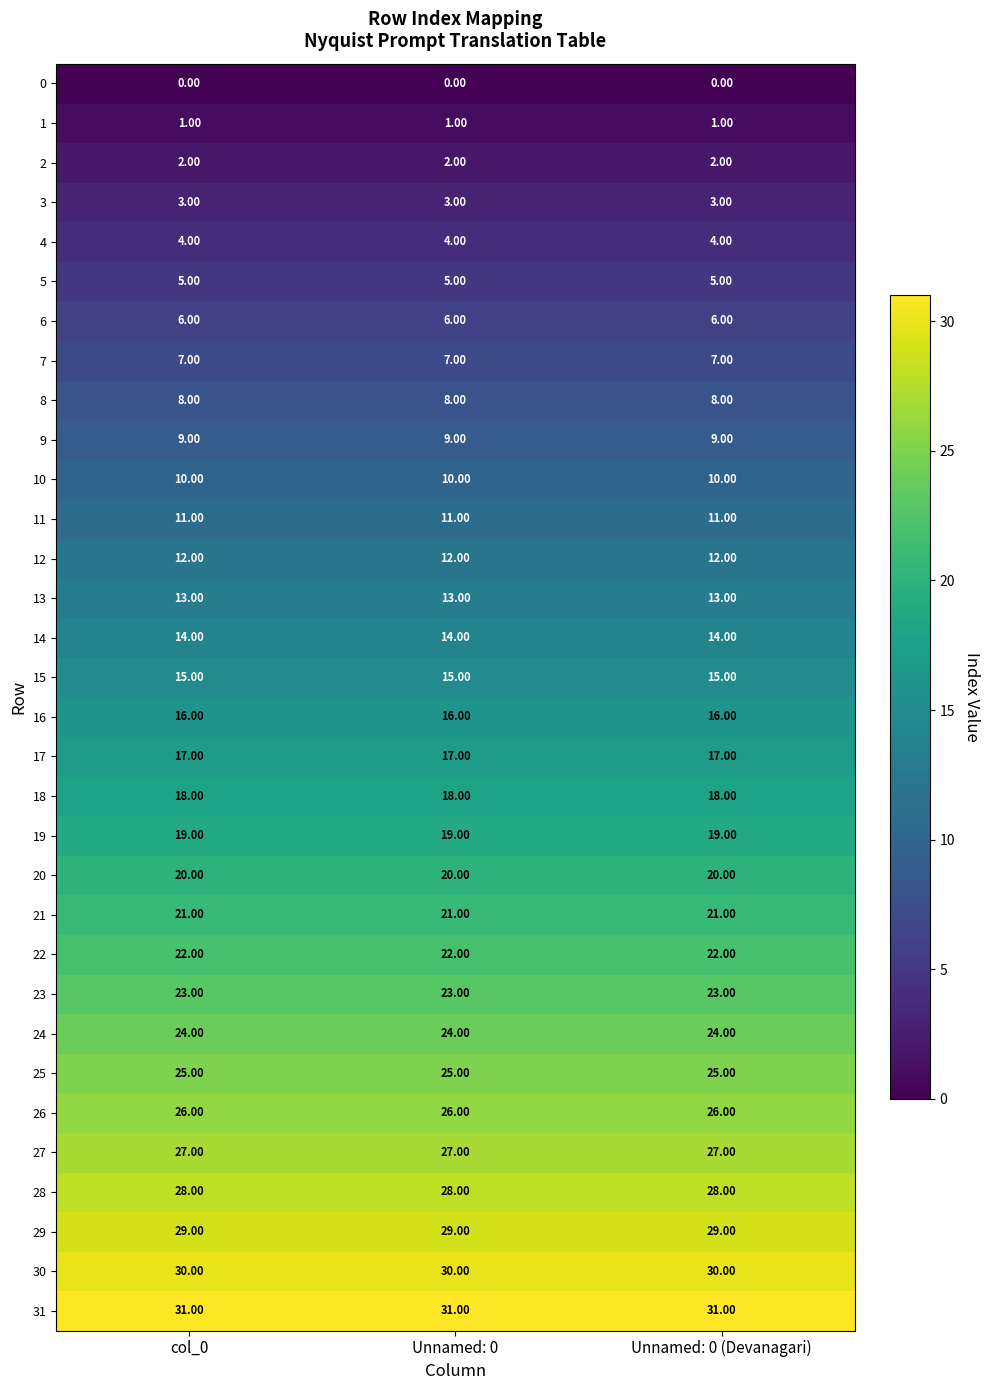

What is the total value across all series at Unnamed: 0?

496